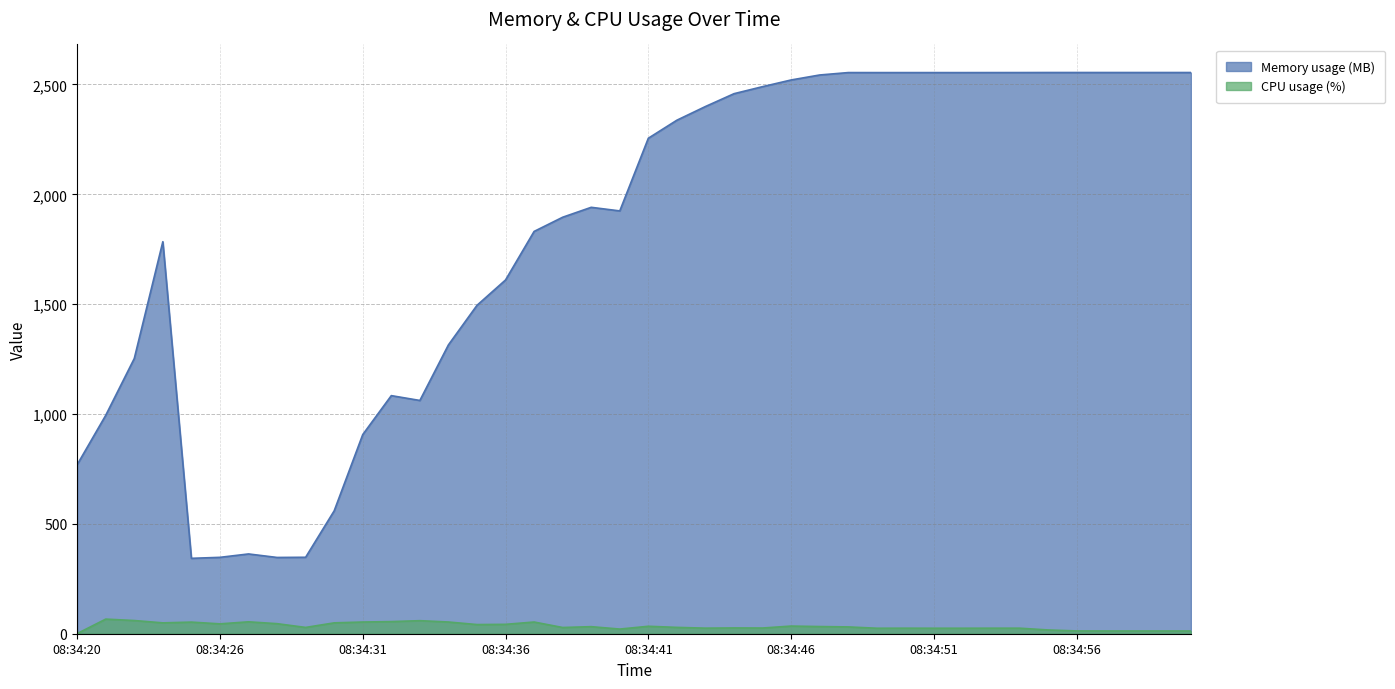

What position from the left is 08:34:55?

35